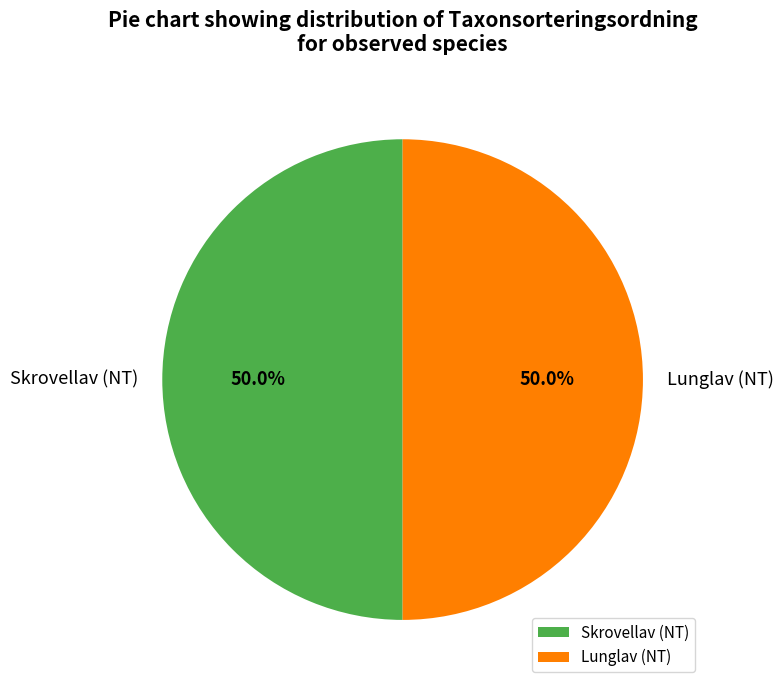

Combined, do Skrovellav (NT) and Lunglav (NT) account for over 50%?

Yes